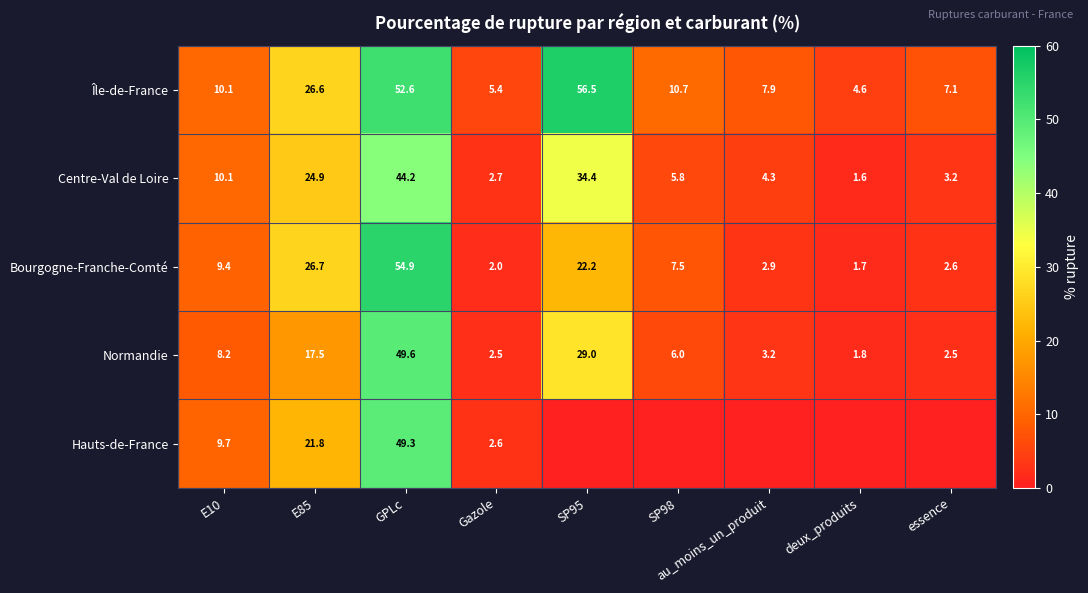

The value of Île-de-France at essence is 7.1. True or false?

True